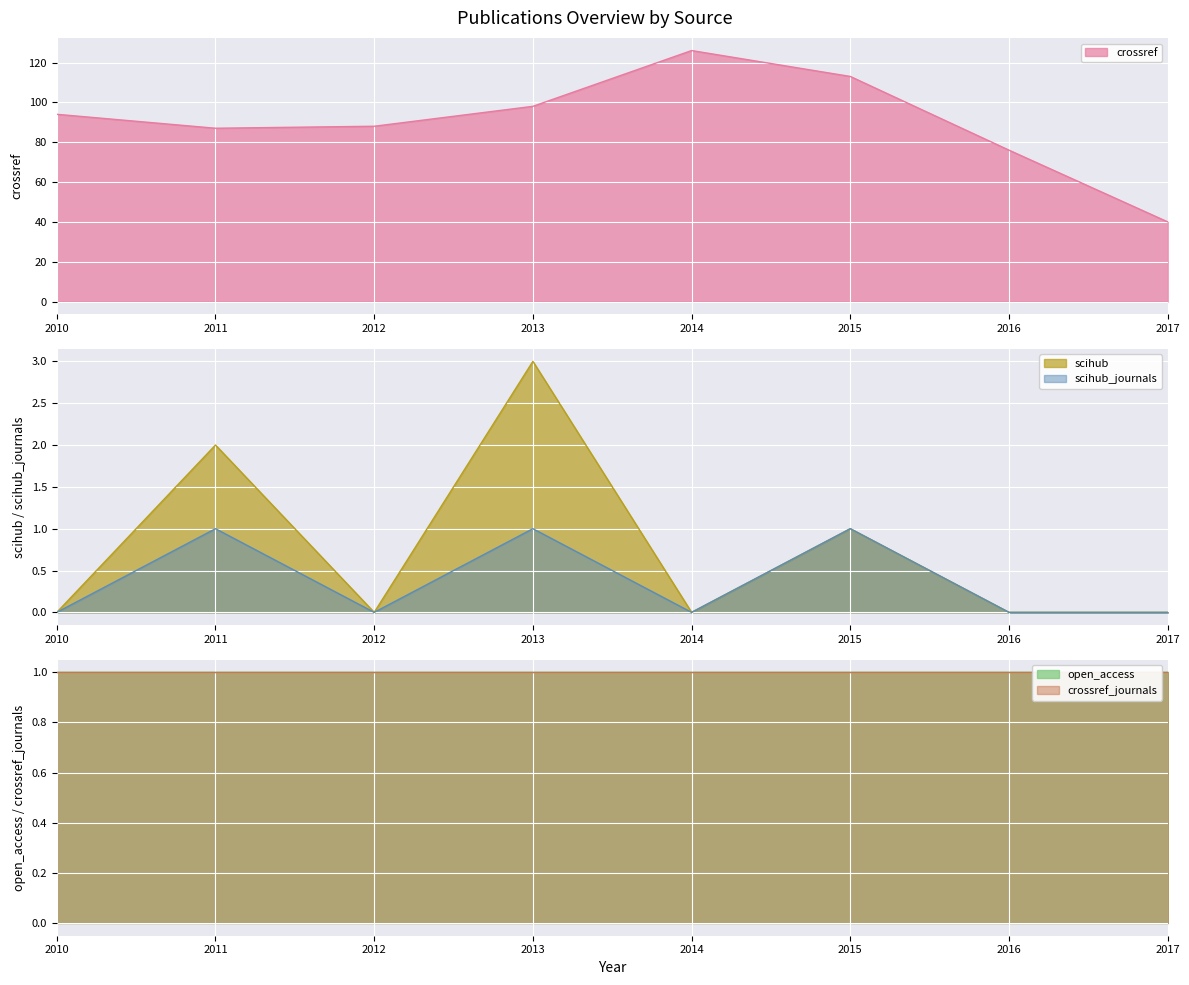

Count the number of categories in the chart.

8